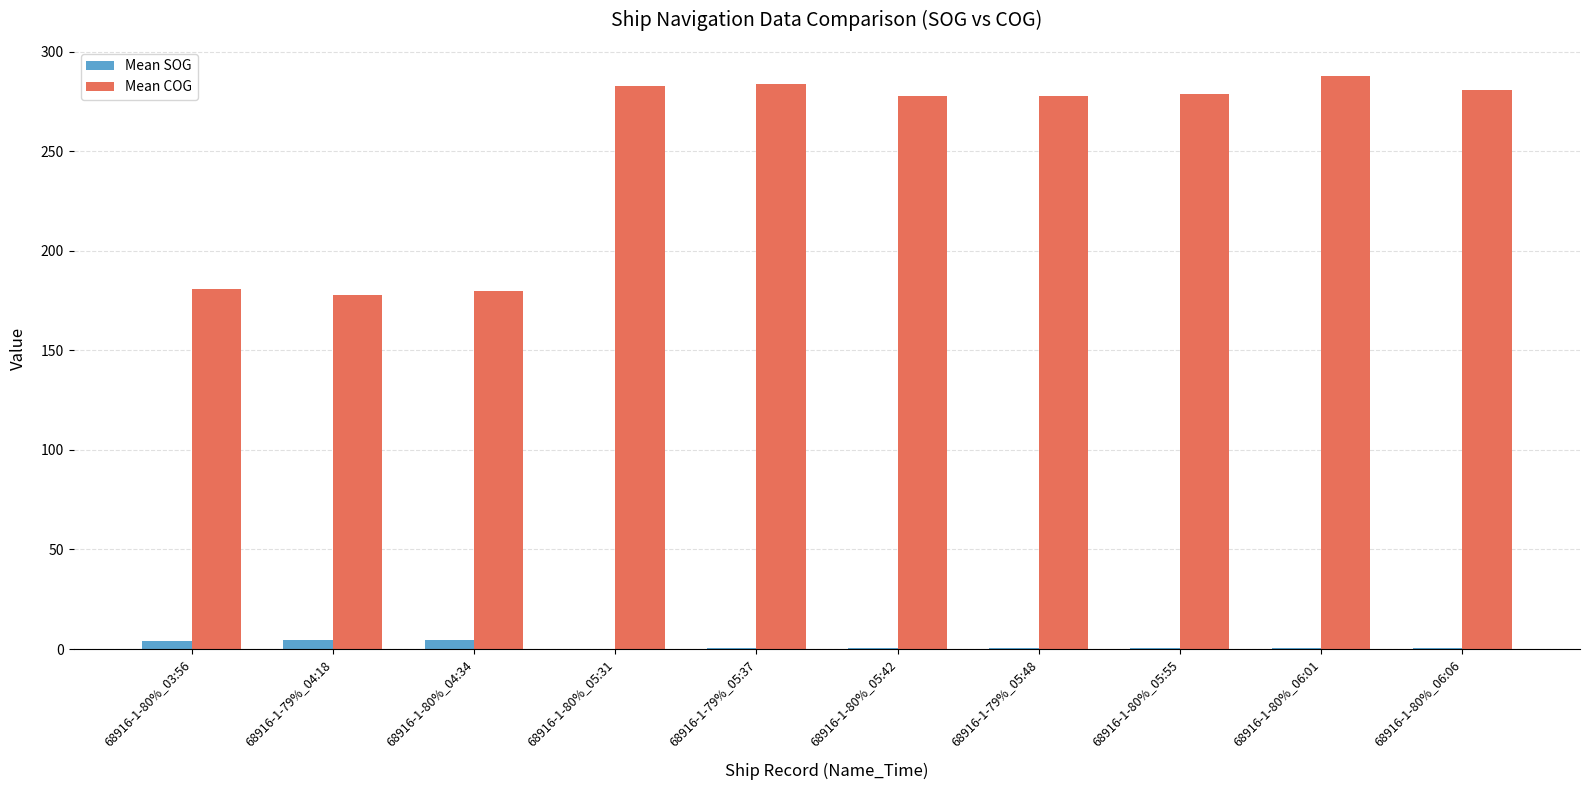

At which label does Mean COG reach its peak?

68916-1-80%_06:01